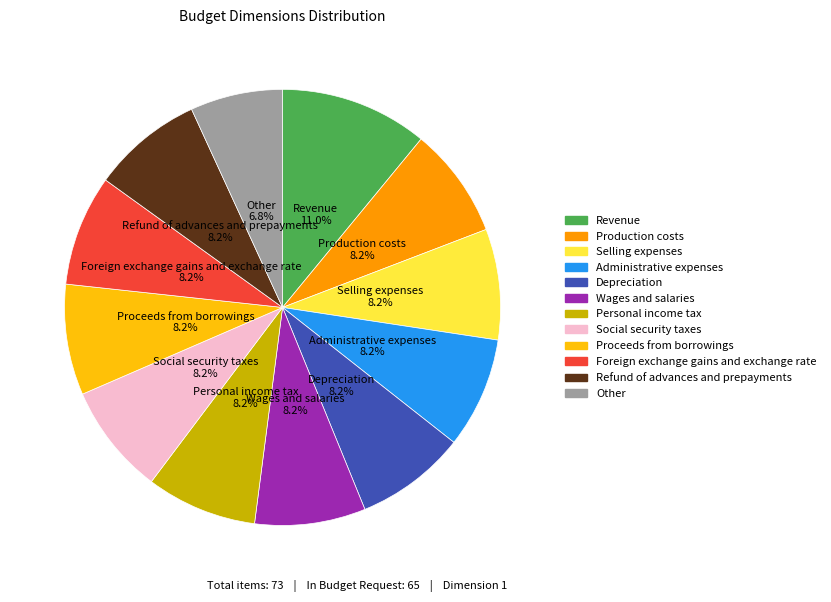

True or false: Other accounts for 13% of the total.

False